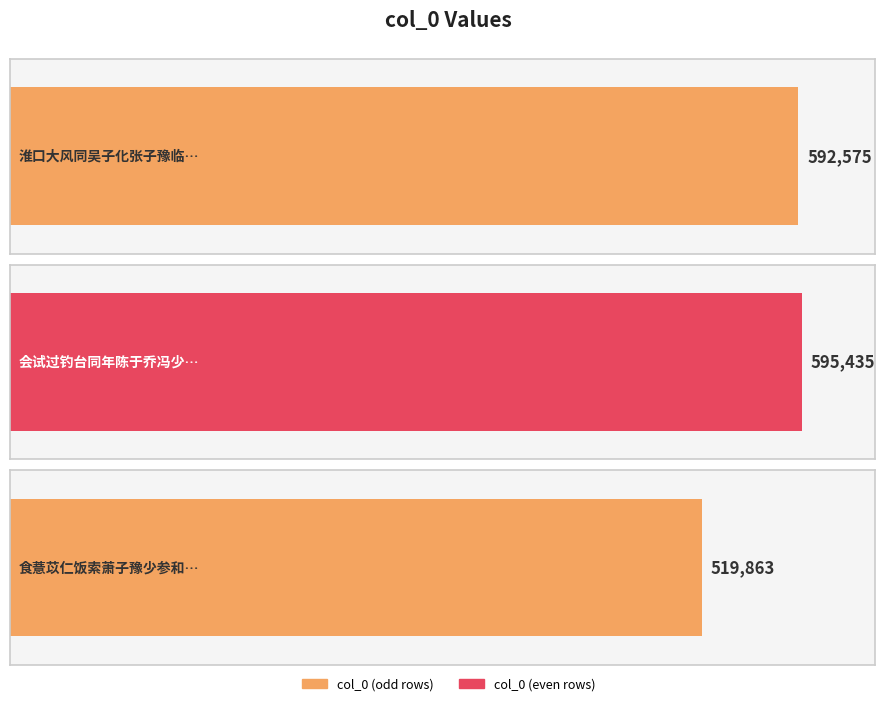

At which label does the data first exceed 592575?

会试过钓台同年陈于乔冯少登彭子豫夜月联舟步韵